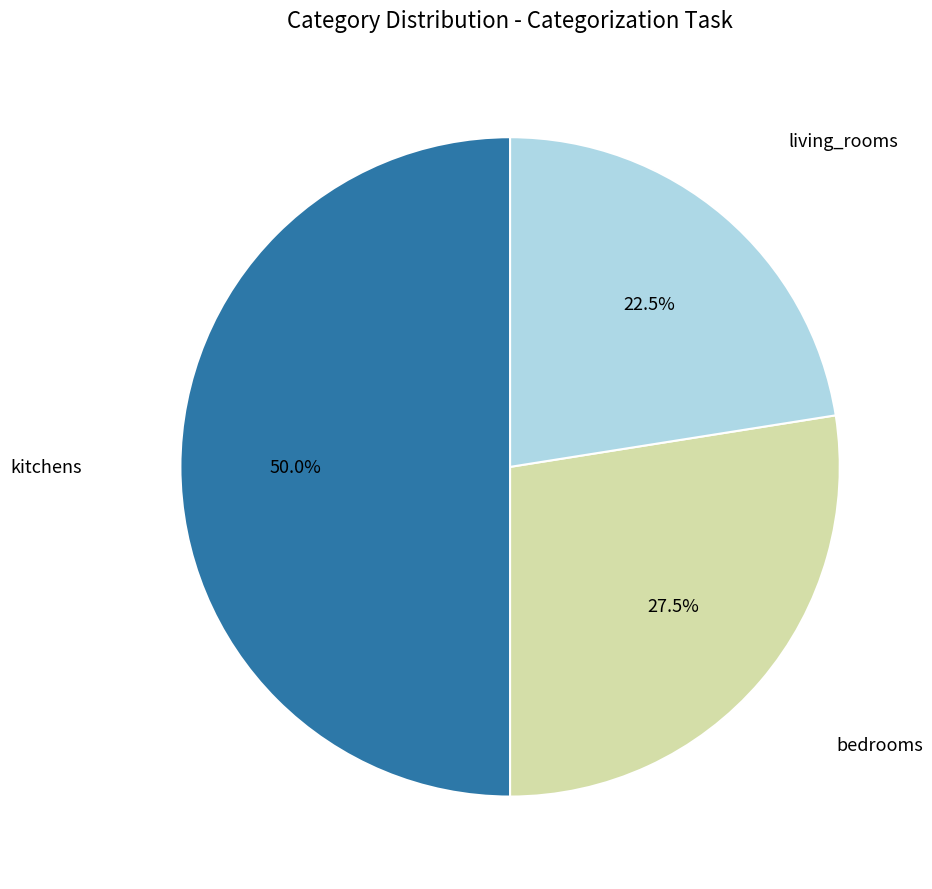

What is the ratio of the value at bedrooms to the value at kitchens?

0.6